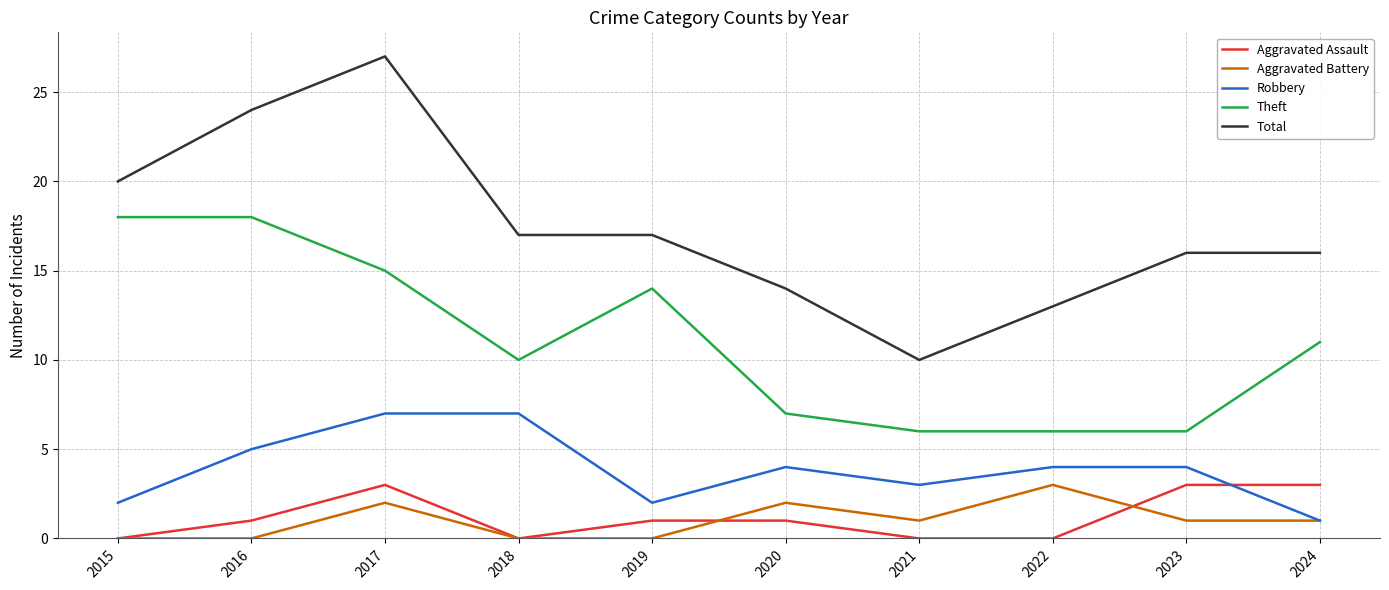

What is the difference between the second highest and second lowest values in the Aggravated Battery series?

2